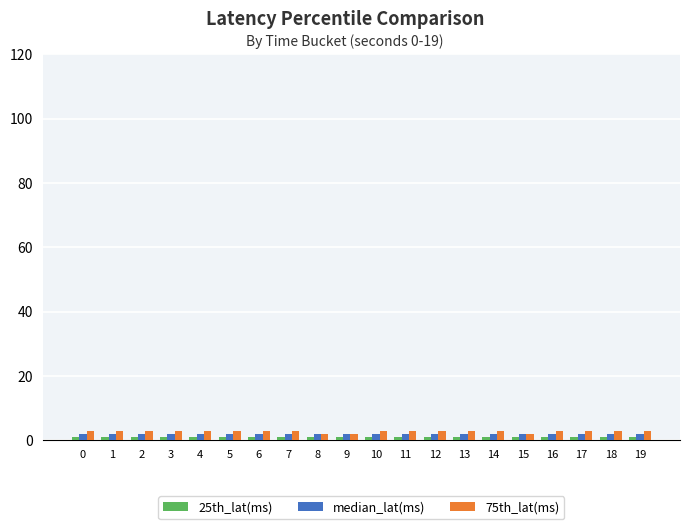

True or false: 75th_lat(ms) has a value of 3 at 13.

True